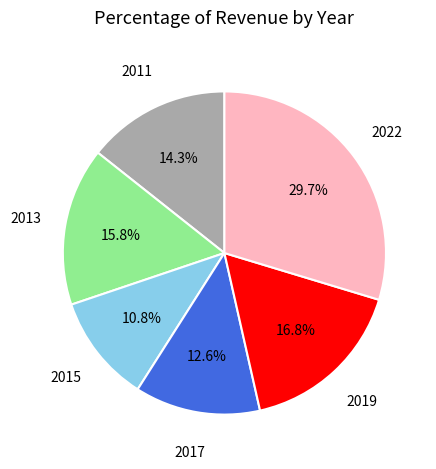

Does any single category account for the majority?

No